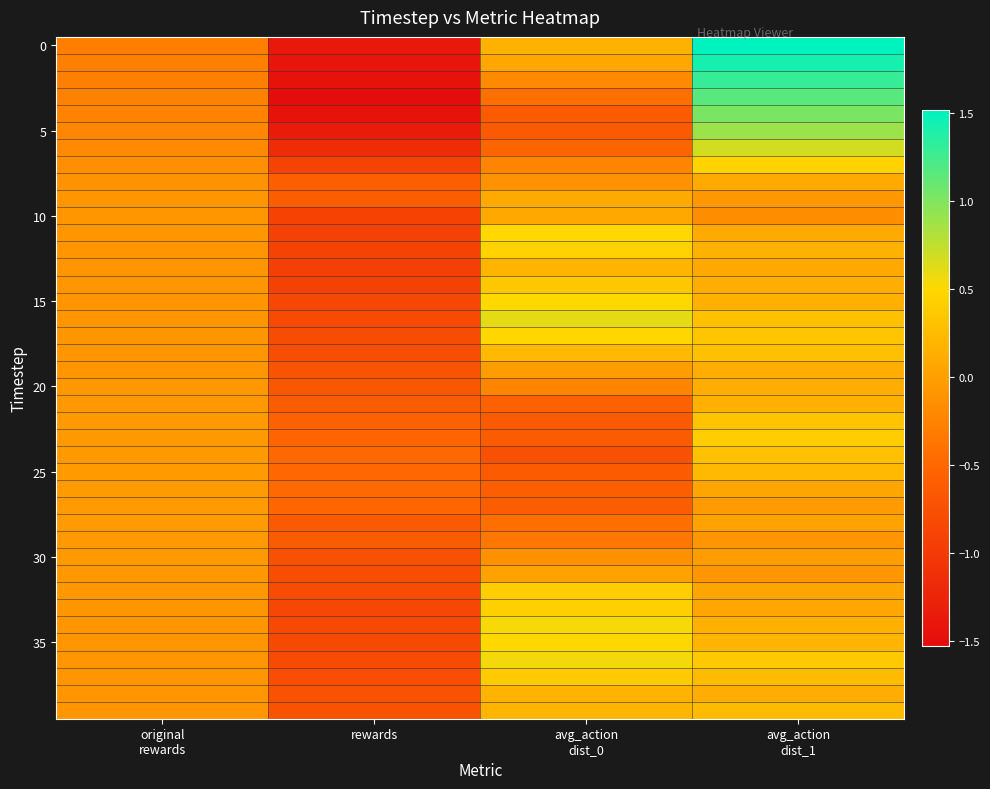

At which category is the sum across all series the highest?

avg_action
dist_1